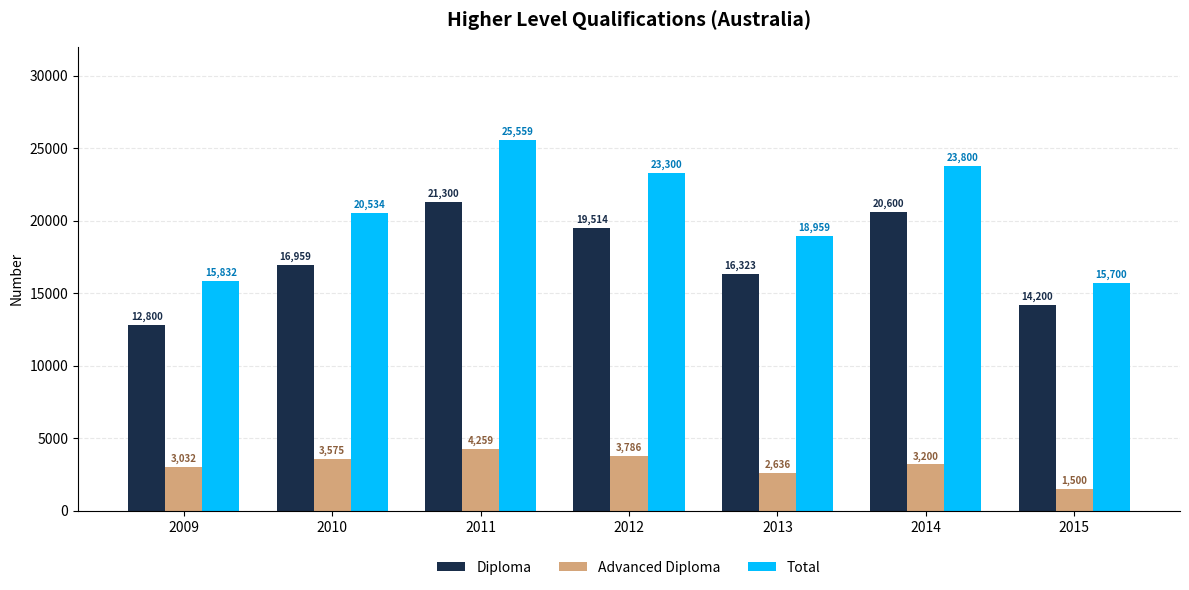

What is the approximate value of Advanced Diploma at 2011, to the nearest 100?

4300